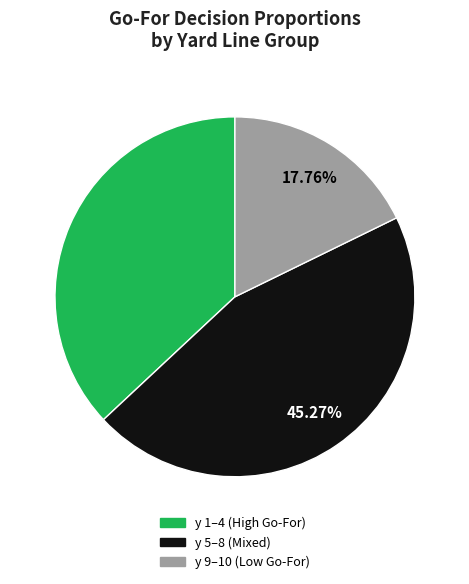

Rank the categories by value from lowest to highest.

y 9–10 (Low Go-For), y 1–4 (High Go-For), y 5–8 (Mixed)